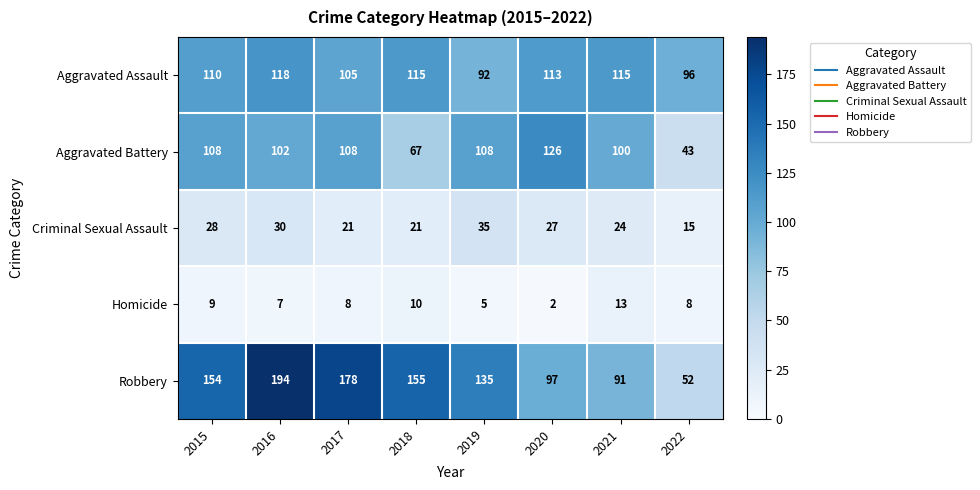

How many categories are shown in the chart?

8